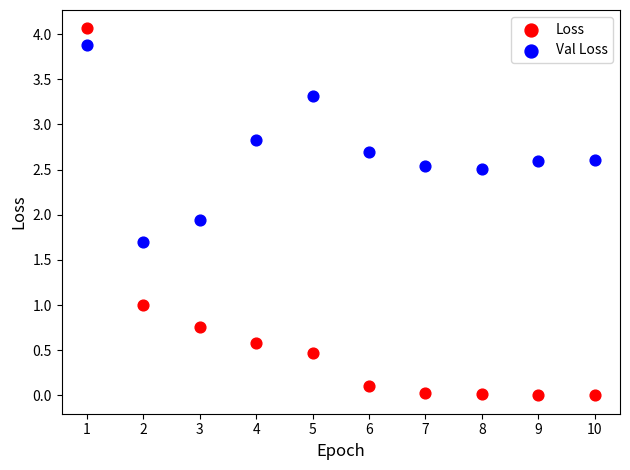

Which series reaches the minimum Y coordinate?

Loss